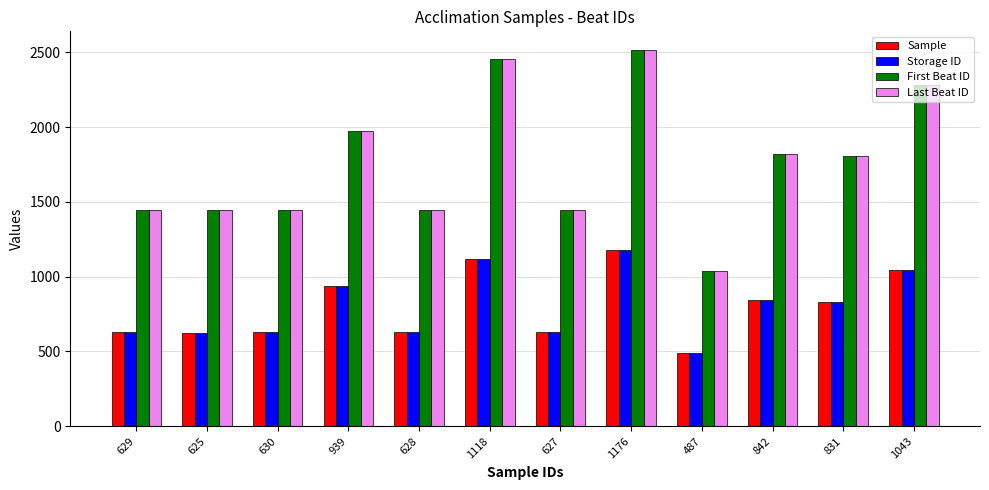

What are all the series names shown in the legend?

Sample, Storage ID, First Beat ID, Last Beat ID